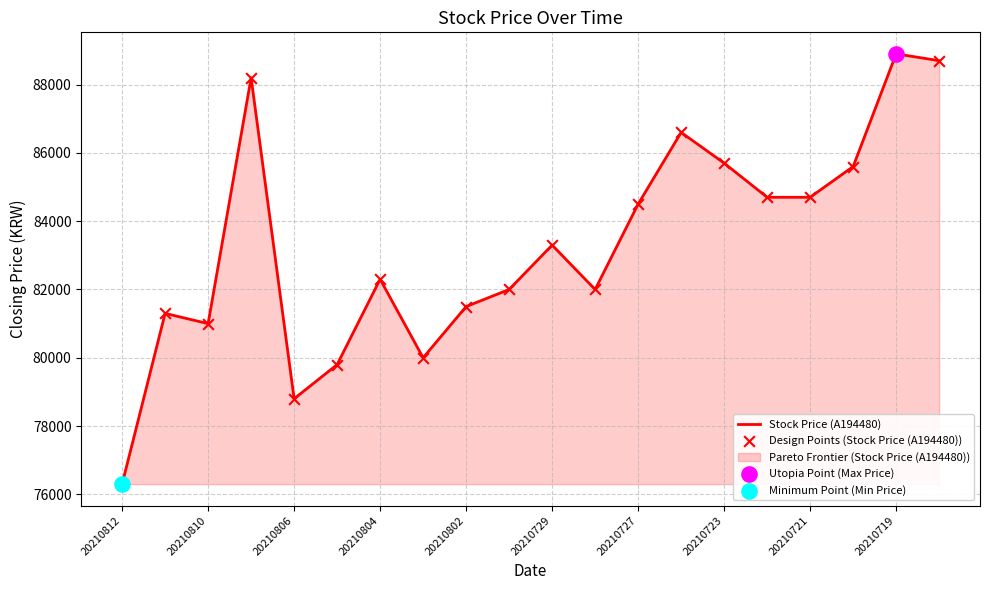

What is the maximum value shown in the chart?

88900